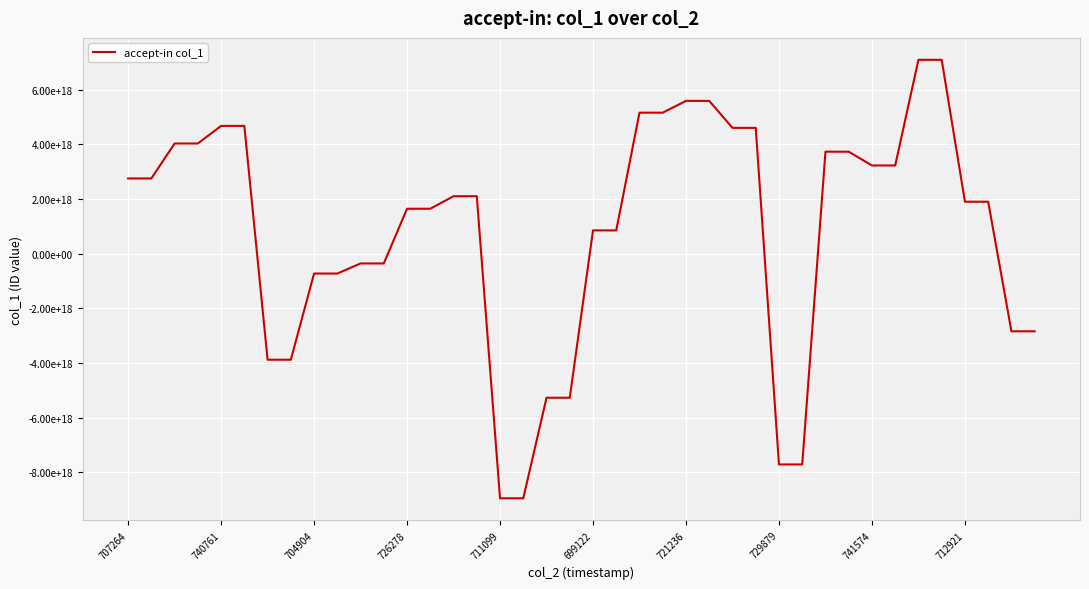

Is this an area chart (filled region under the line)?

No